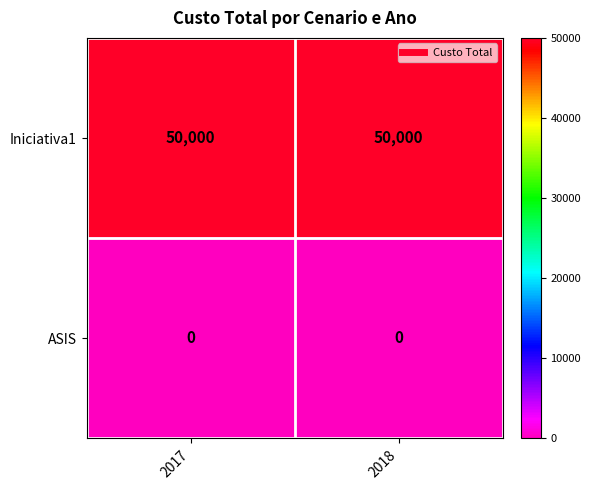

What is the difference between the highest and lowest values at 2017?

50000